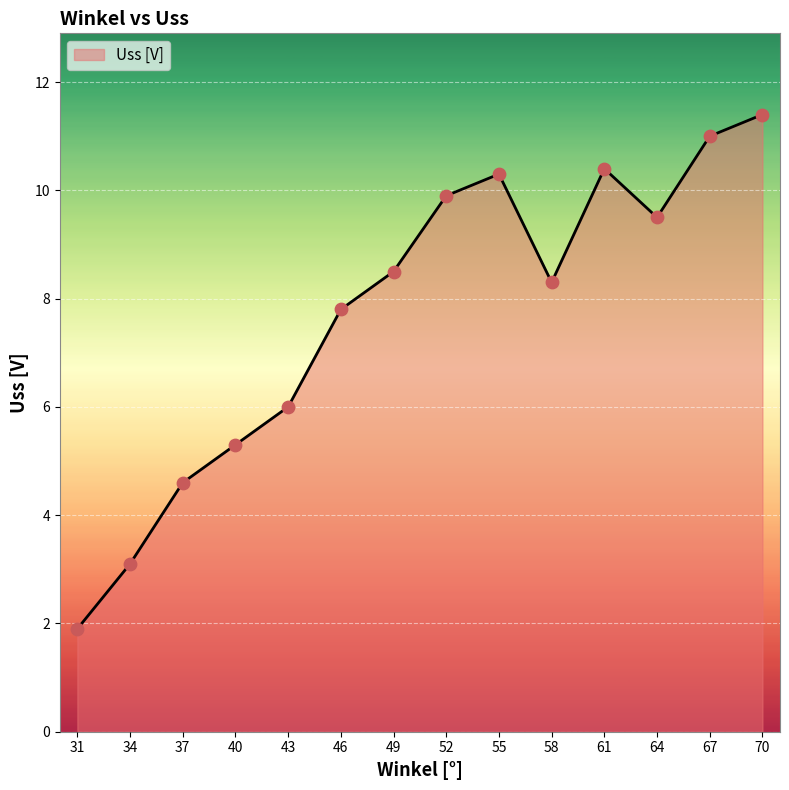

What is the ratio of the value at 40 to the value at 58?

0.6